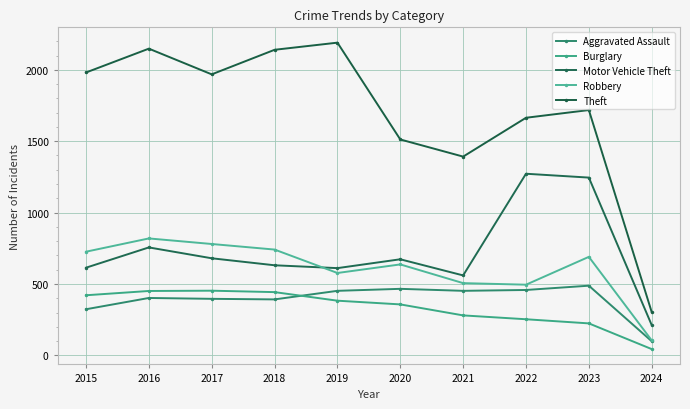

What is the maximum value shown in the chart?

2190